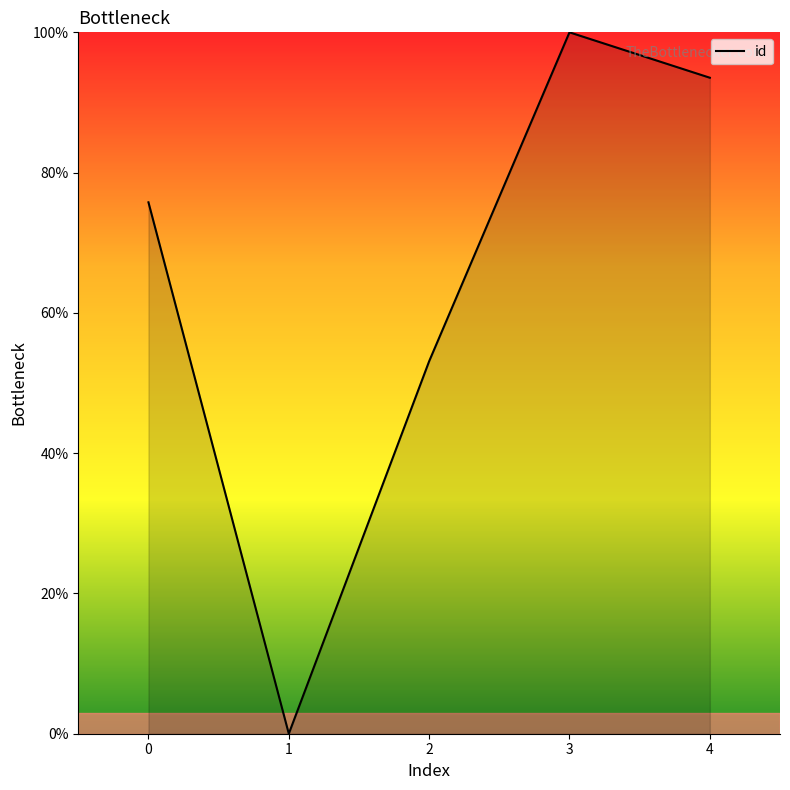

How many categories are shown in the chart?

5